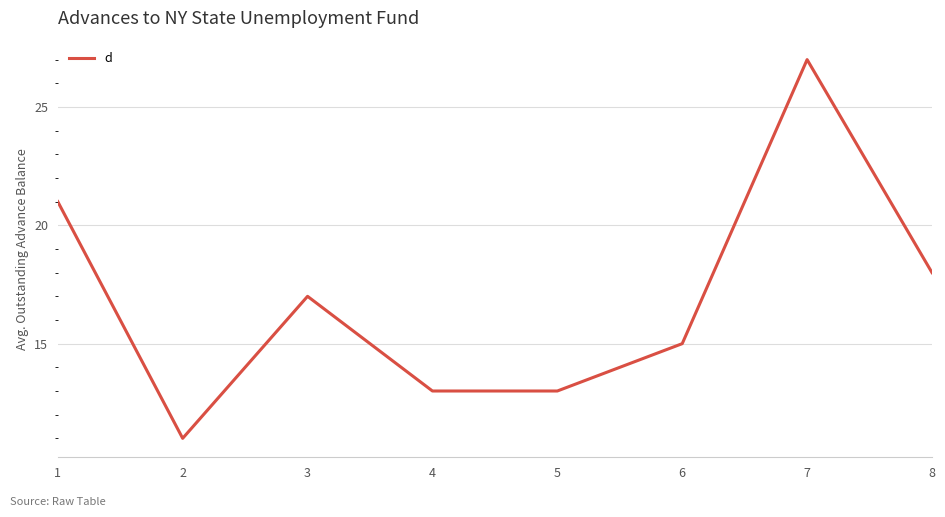

The chart shows a value of 16 at 2. True or false?

False